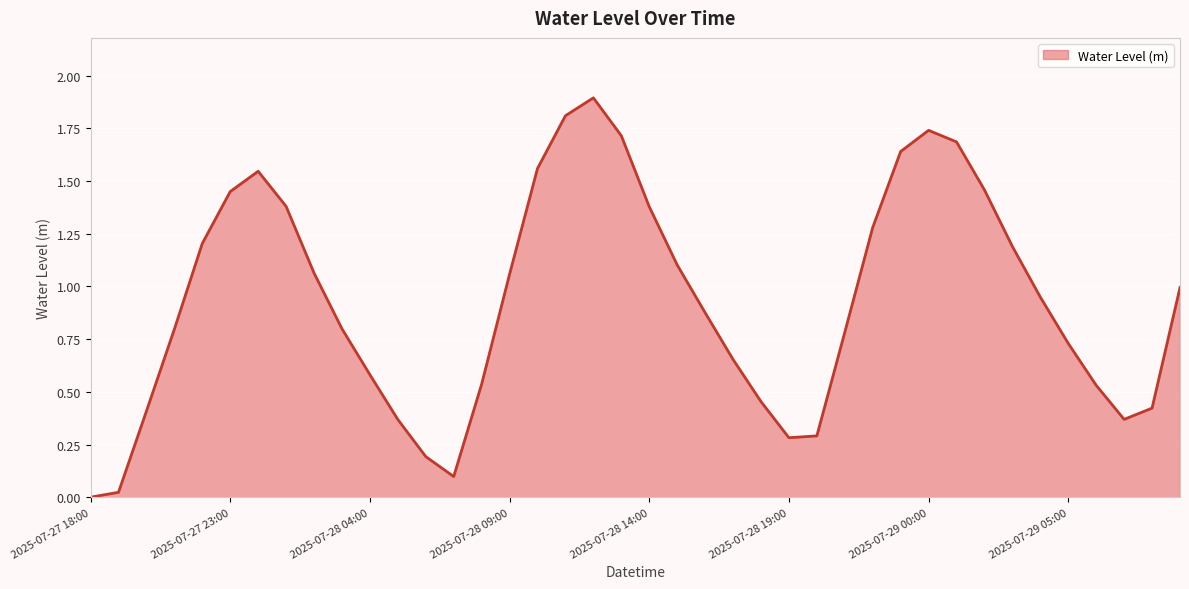

What is the maximum value shown in the chart?

1.9